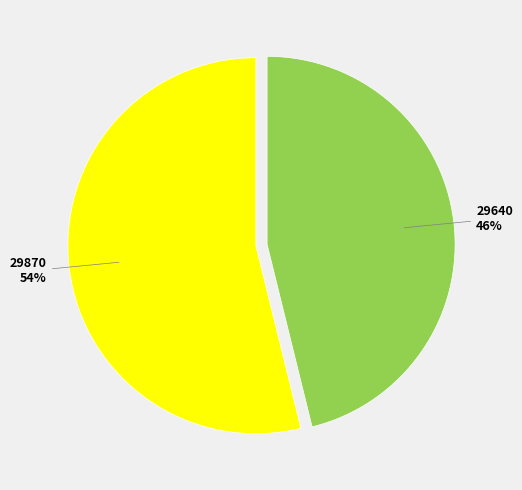

The 29640 slice represents 39% of the pie. True or false?

False